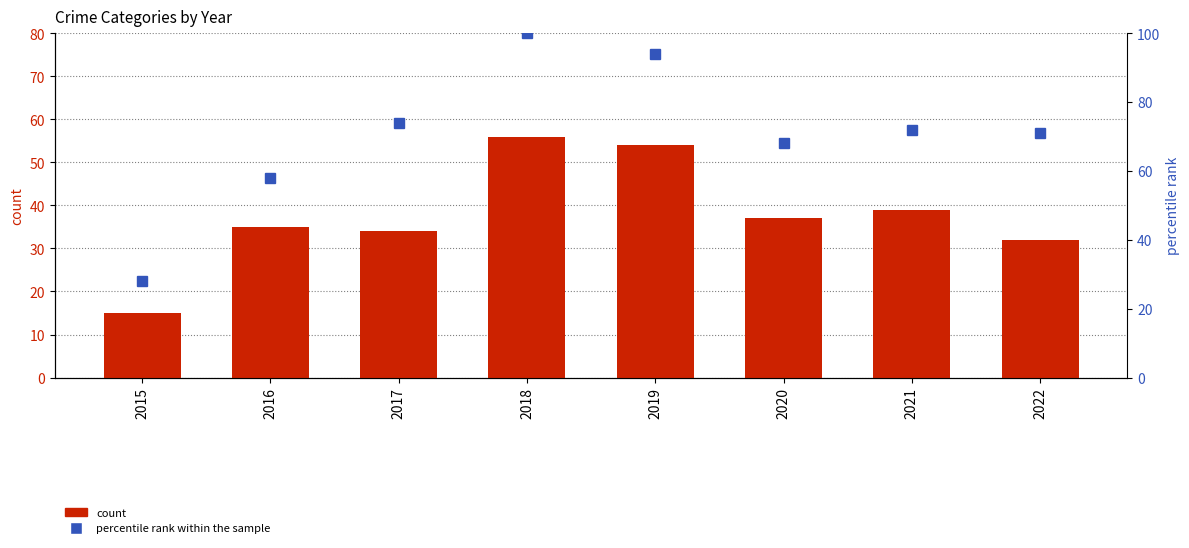

Between 2016 and 2021, which series saw the biggest shift?

percentile rank within the sample